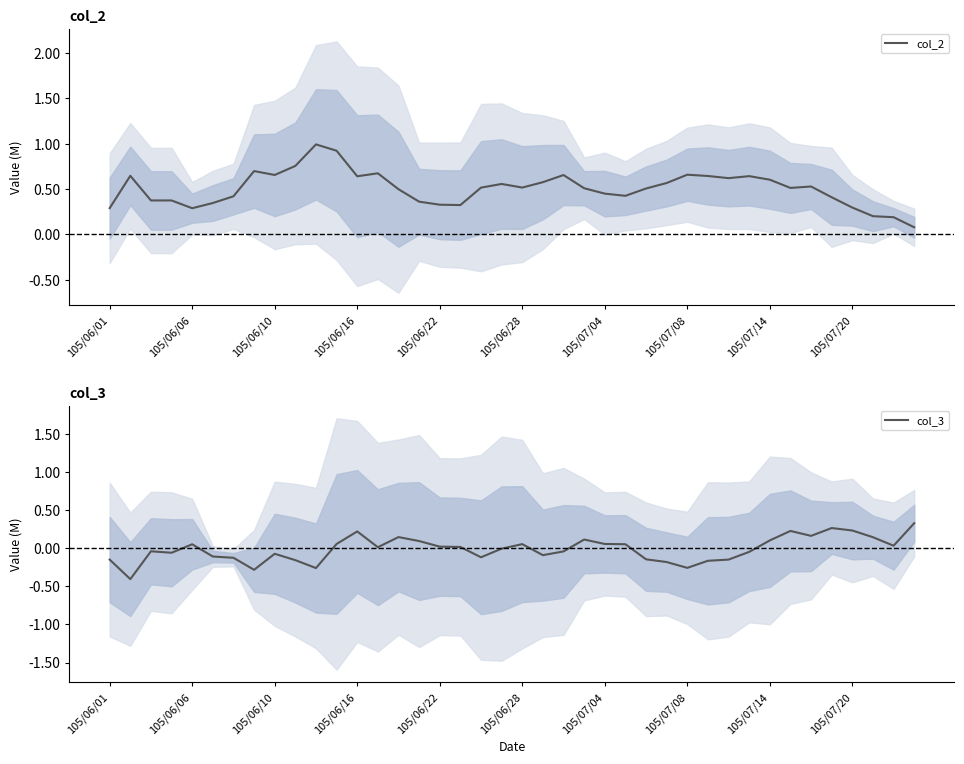

How many values in col_3 are below zero?

20